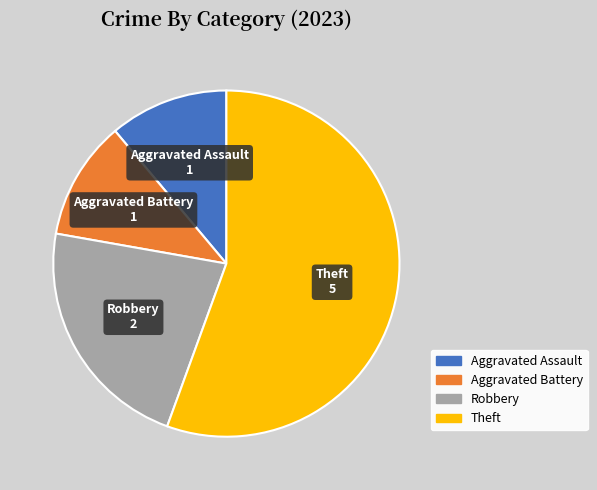

What is the majority slice?

Theft